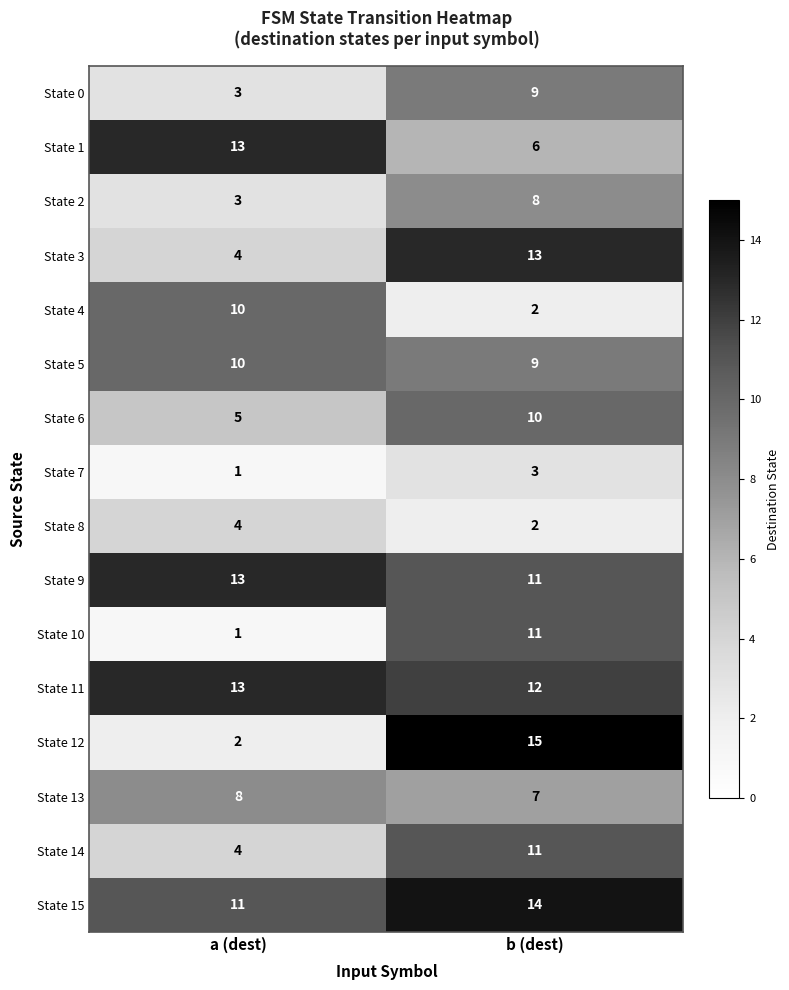

Count the number of categories in the chart.

2